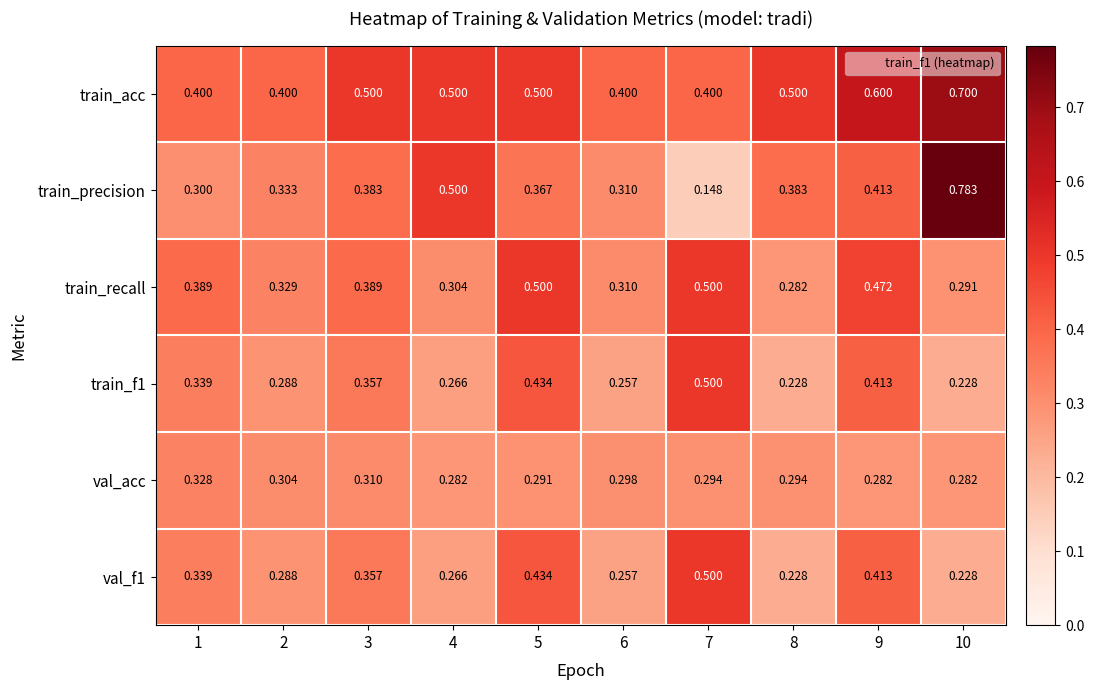

Which series has the widest spread of values?

train_precision